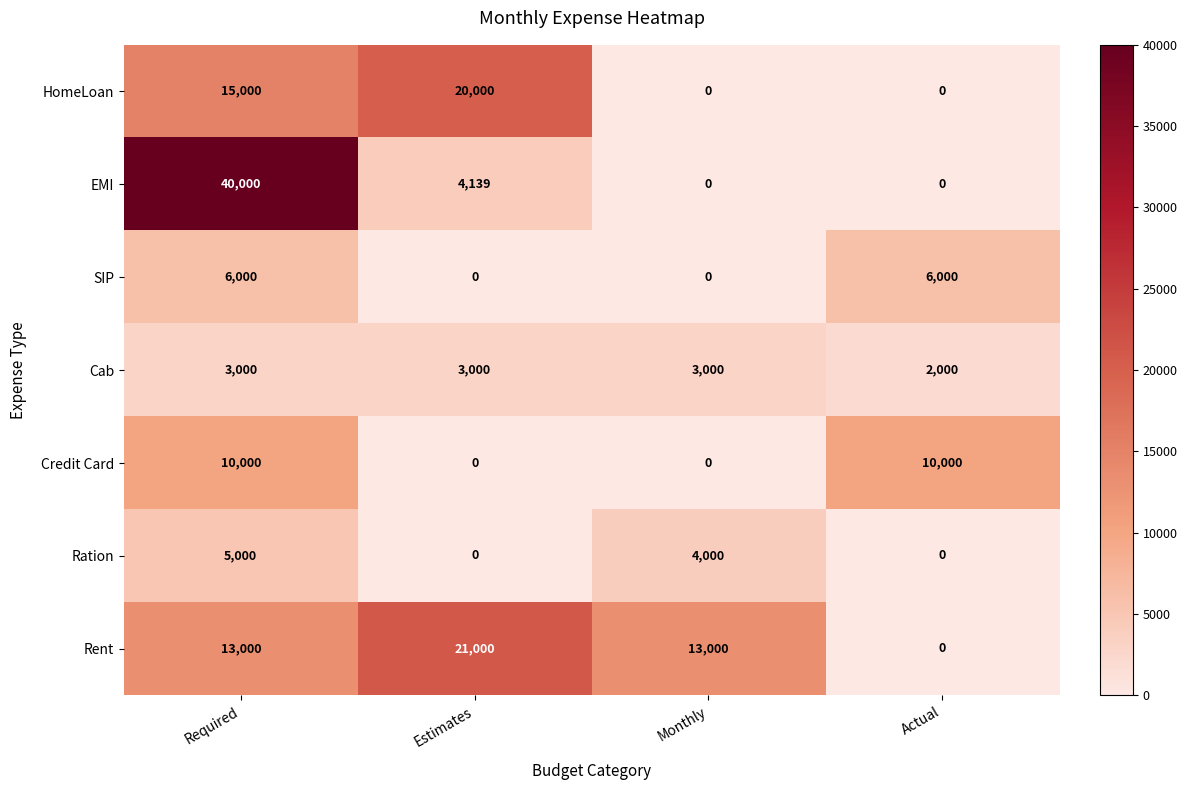

What is the difference between the maximum and second lowest values in the Credit Card series?

10000